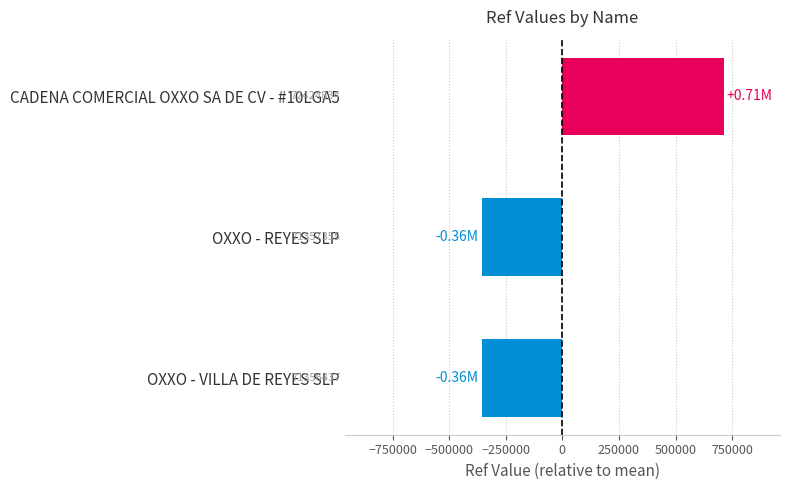

Is it true that the value at OXXO - REYES SLP is -121149.8?

False